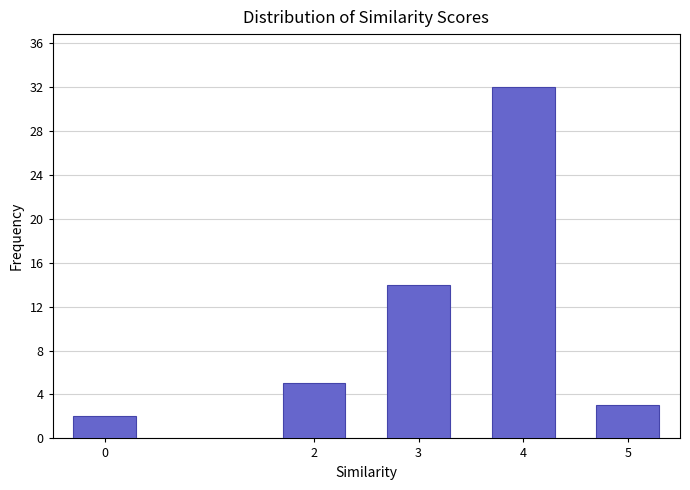

Reading left to right, list all the values displayed in this chart.

2	5	14	32	3